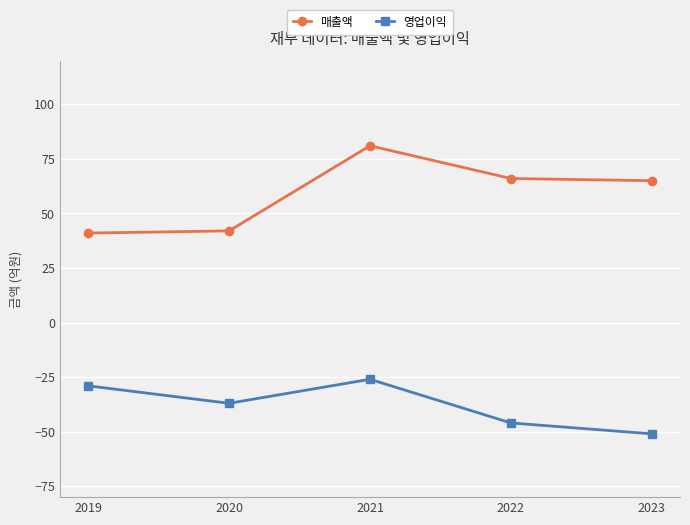

True or false: 매출액 and 영업이익 intersect in this chart.

False